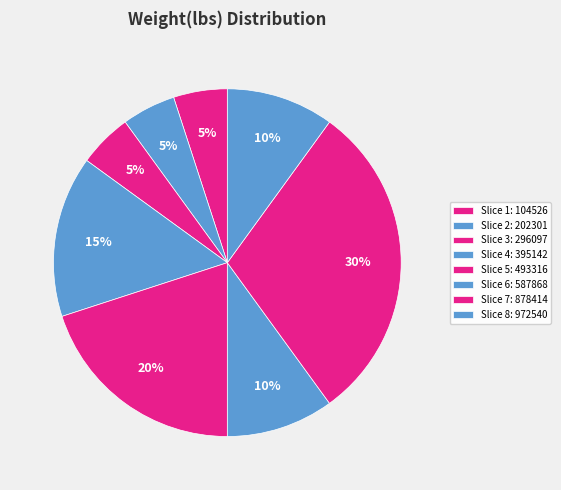

To the nearest percent, what is the average slice percentage?

12%